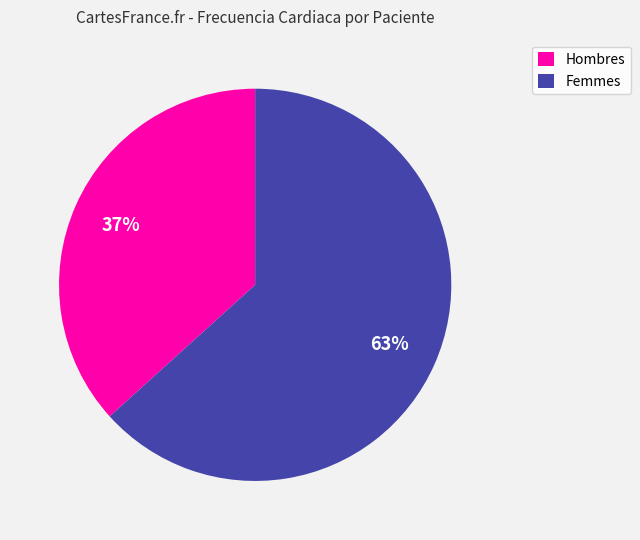

What percentage is the Hombres slice, to the nearest percent?

37%